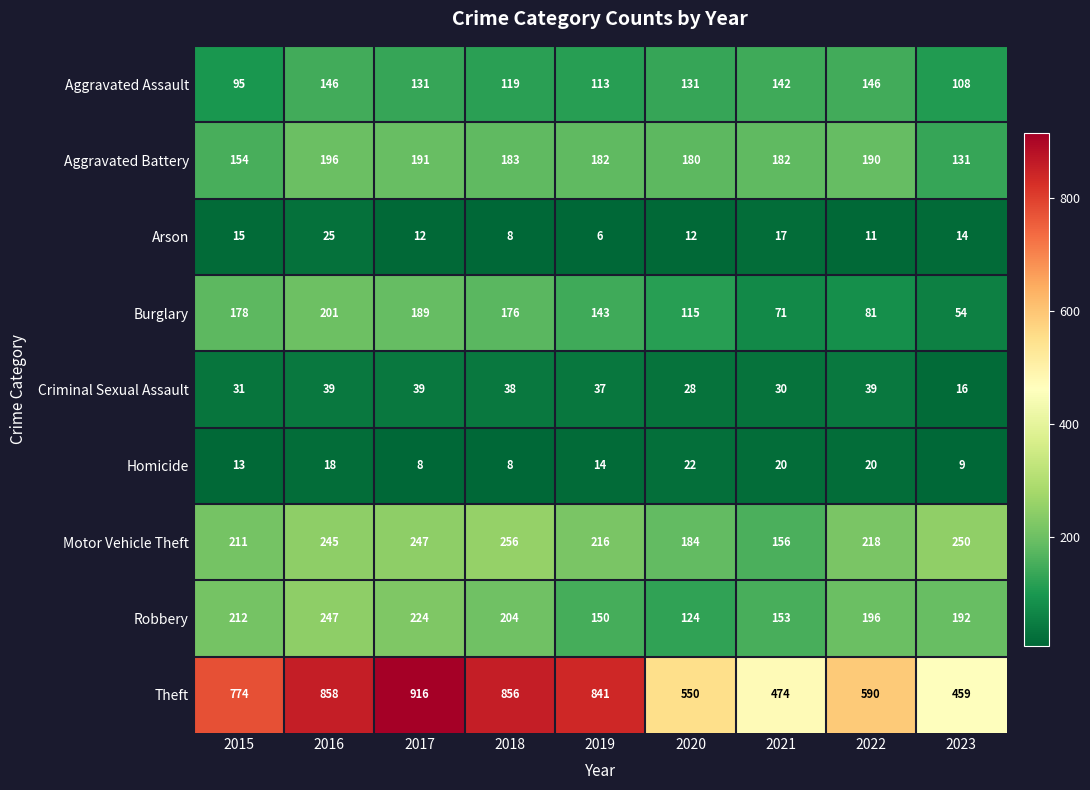

Between 2015 and 2022, which series saw the biggest shift?

Theft